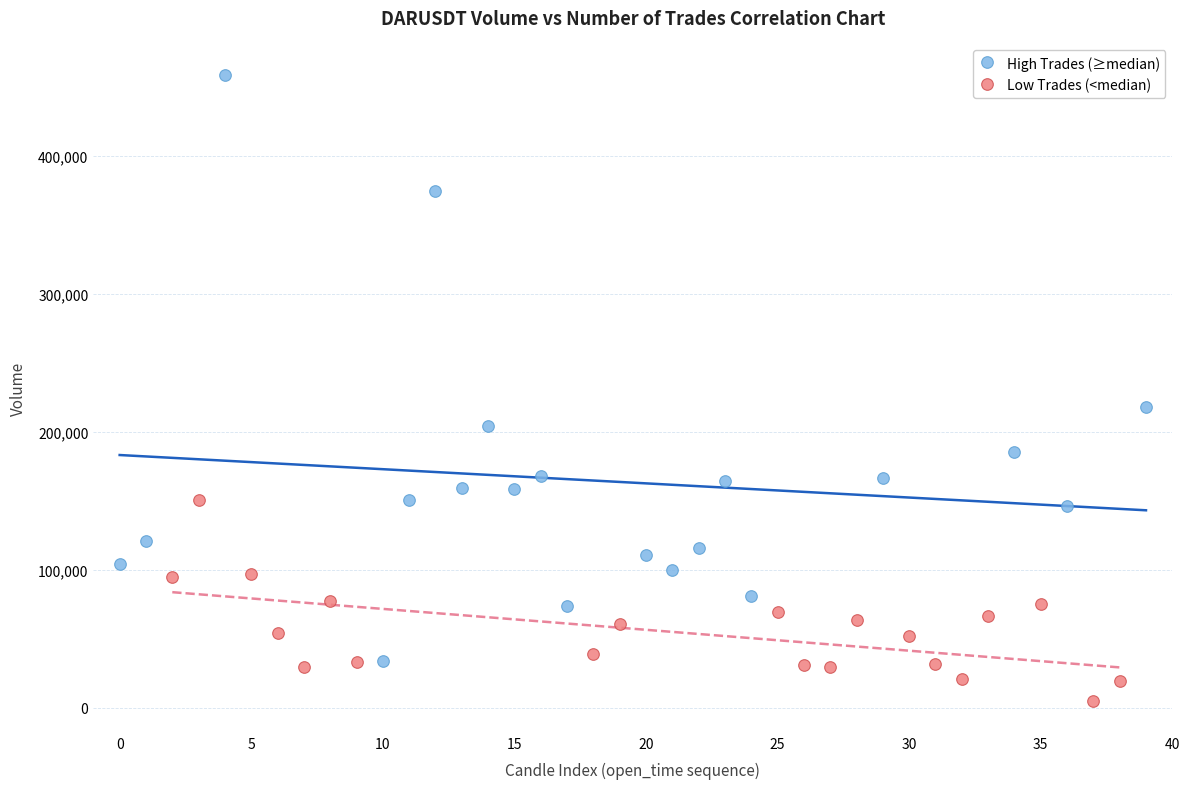

Which series contains the lowest Y value?

Low Trades (<median)